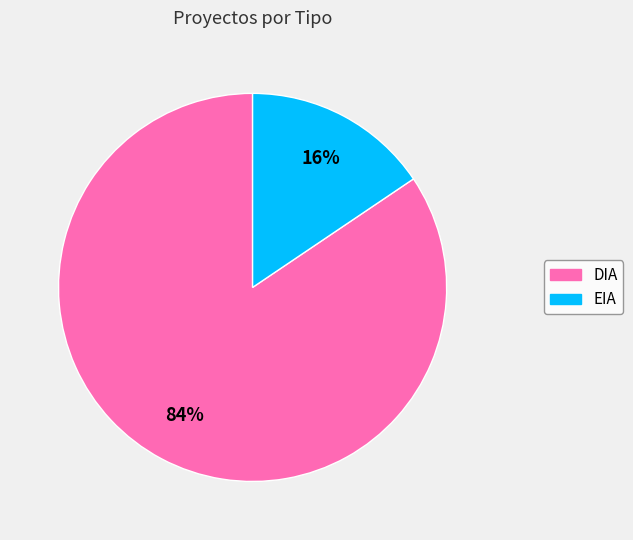

Which slice is the smallest?

EIA